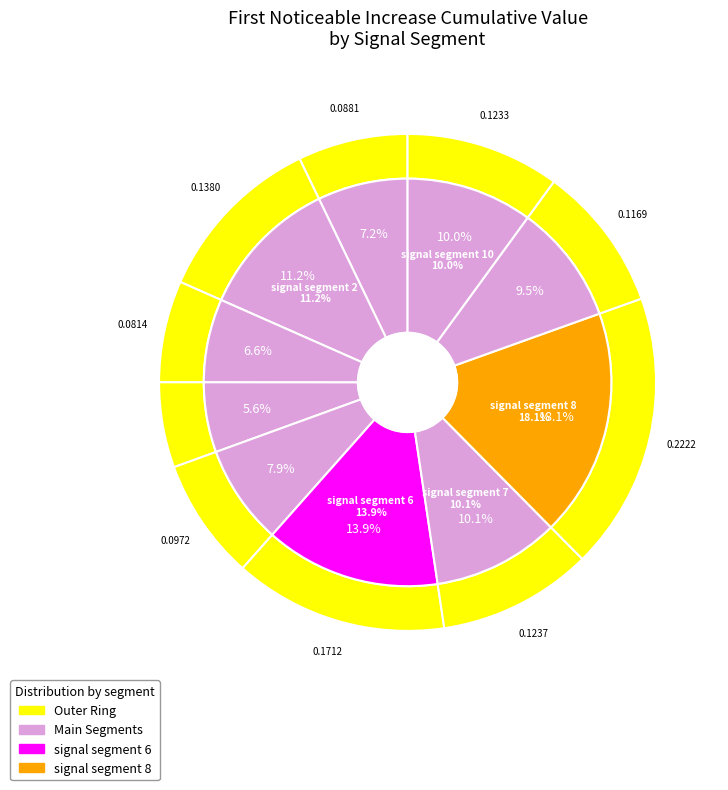

Is there a majority slice in this chart?

No